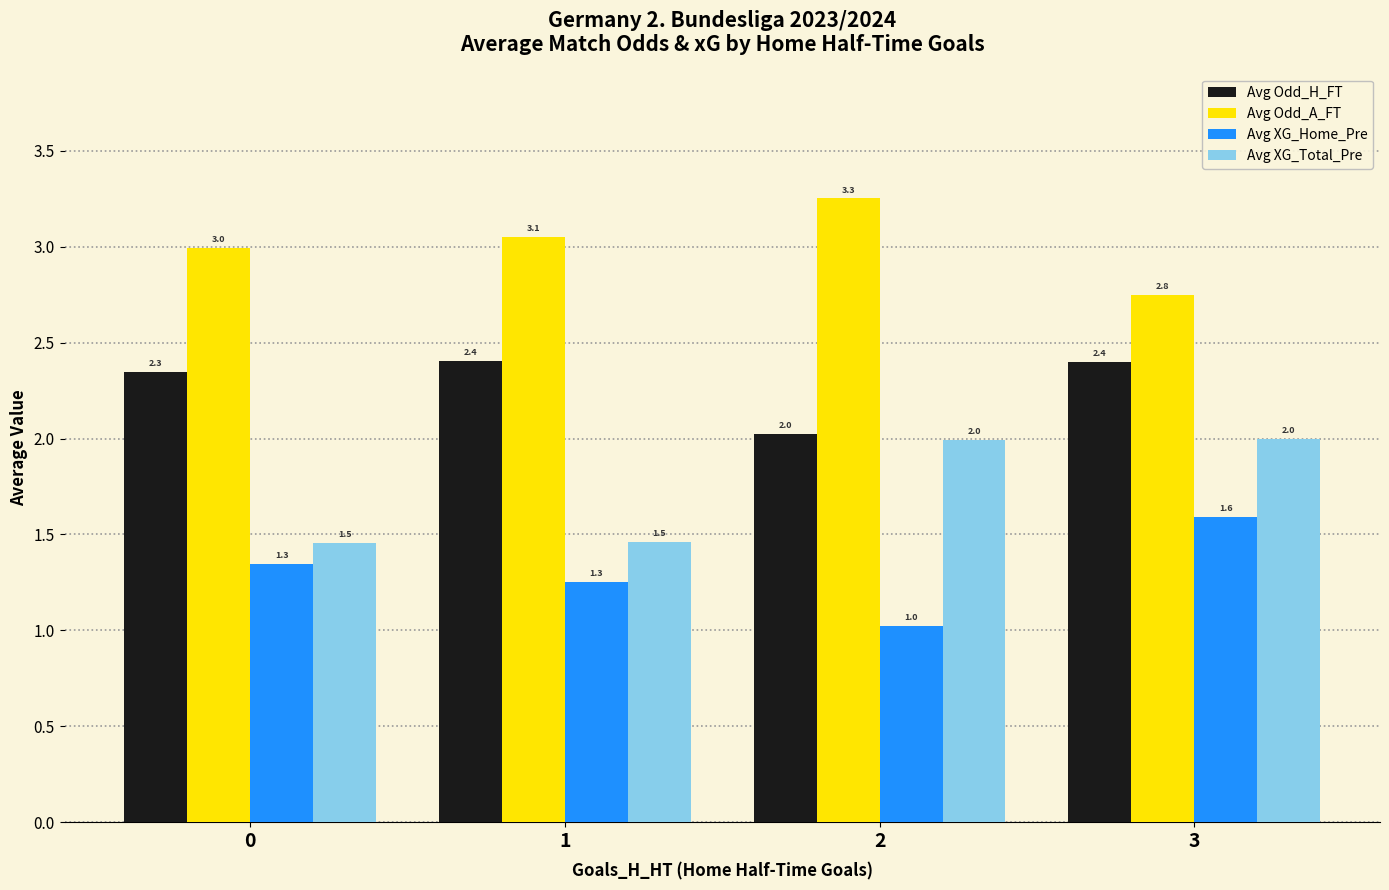

Read the Avg Odd_H_FT value at 0.

2.3